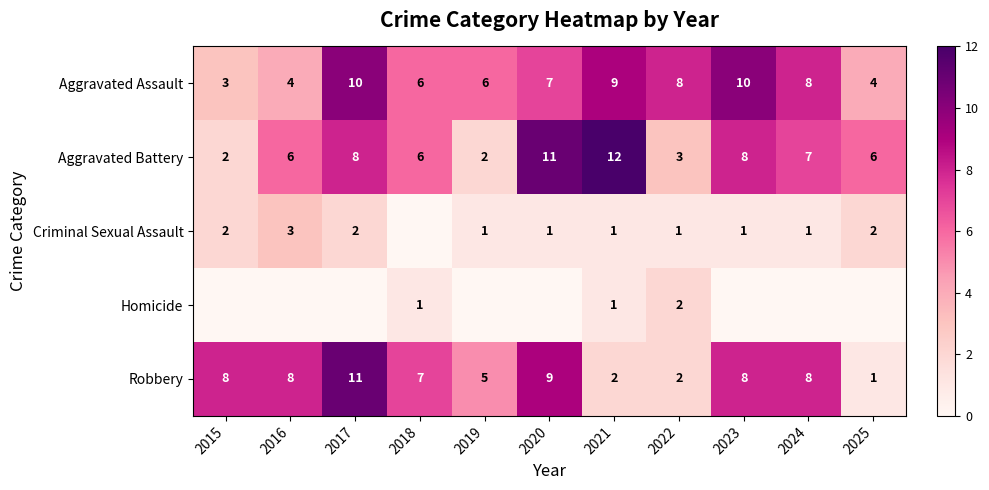

At which label does Aggravated Assault first exceed 7?

2017